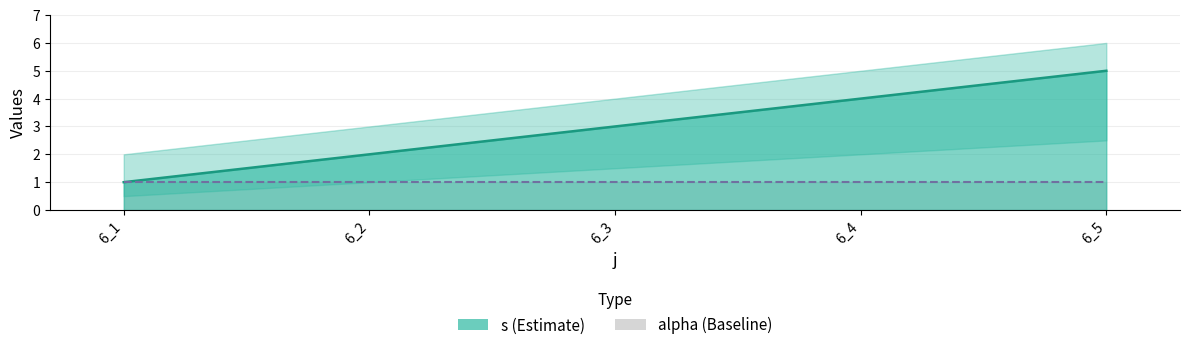

The chart shows a value of 5 at 6_5. True or false?

True